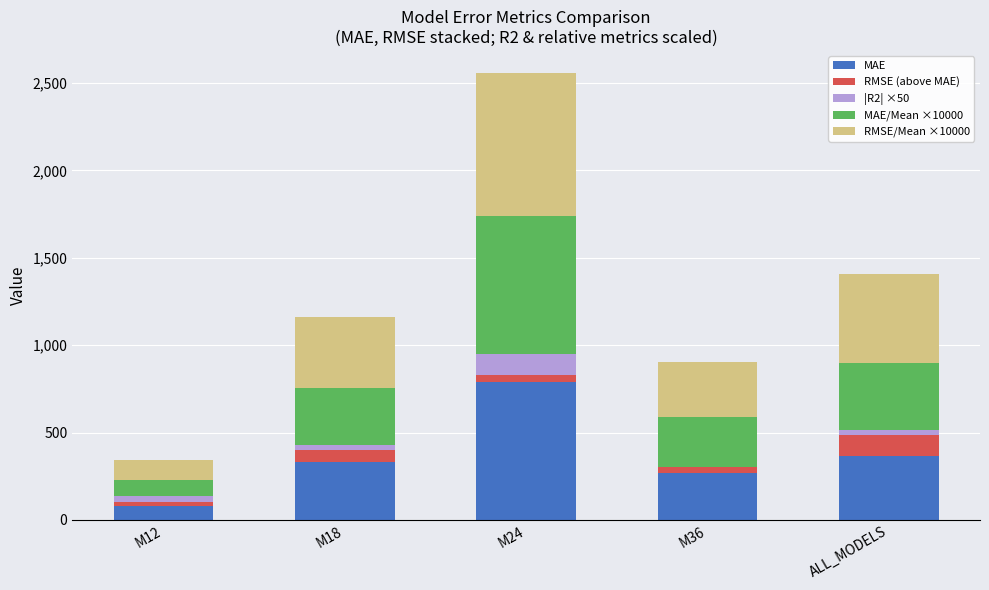

What is the highest value of the MAE series?

791.4